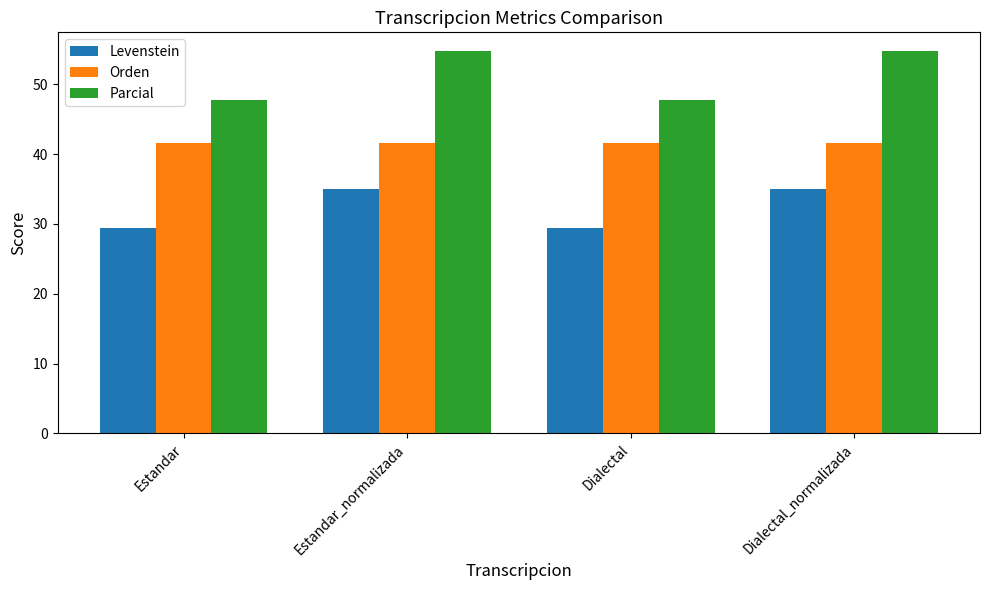

Which series changed the most between Estandar and Dialectal_normalizada?

Parcial